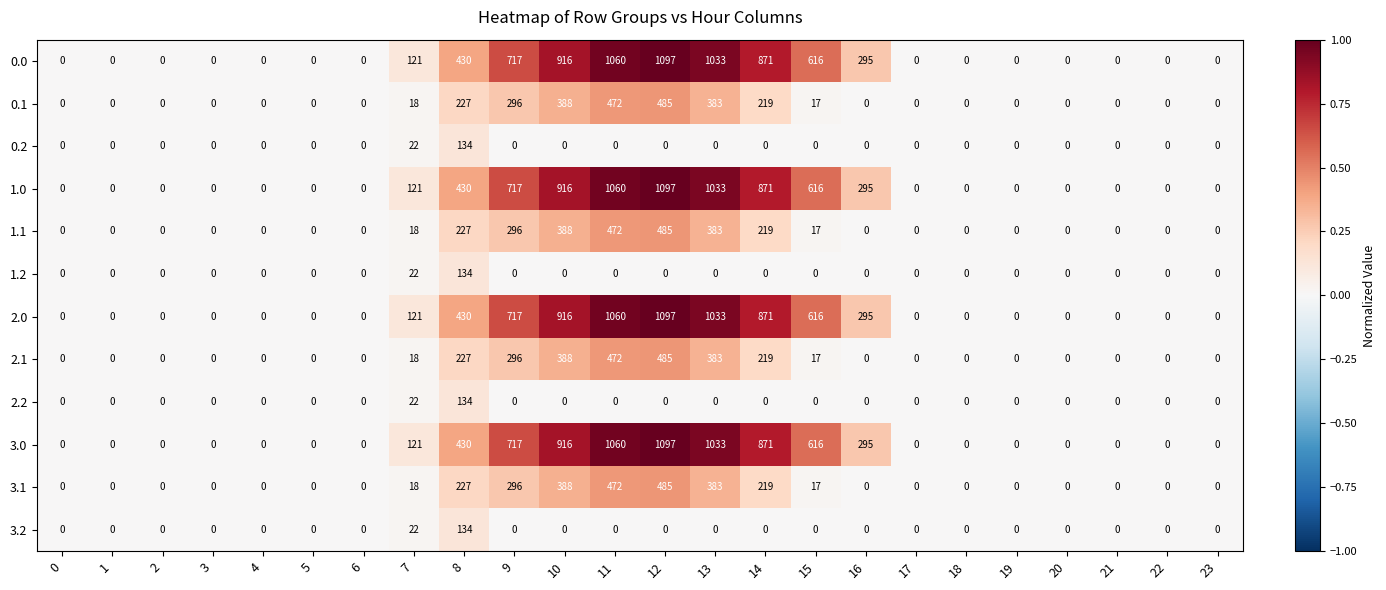

What is the sum of the 1.1 values at 23 and 15?

17